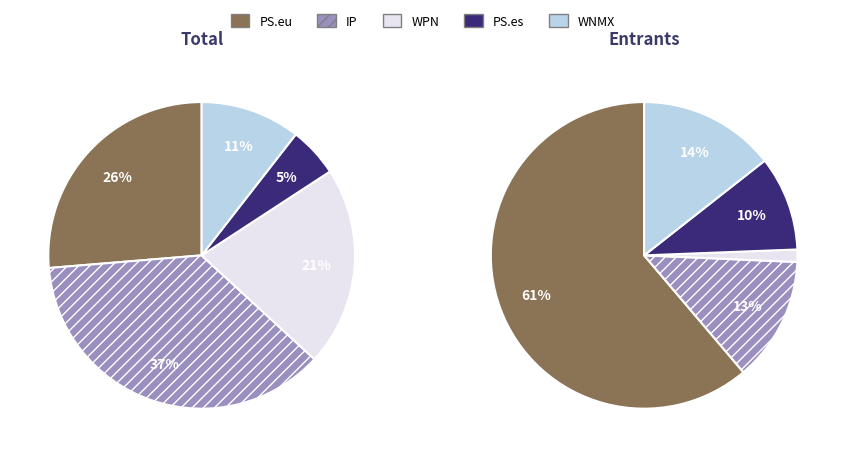

What percentage is the IP slice, to the nearest percent?

37%